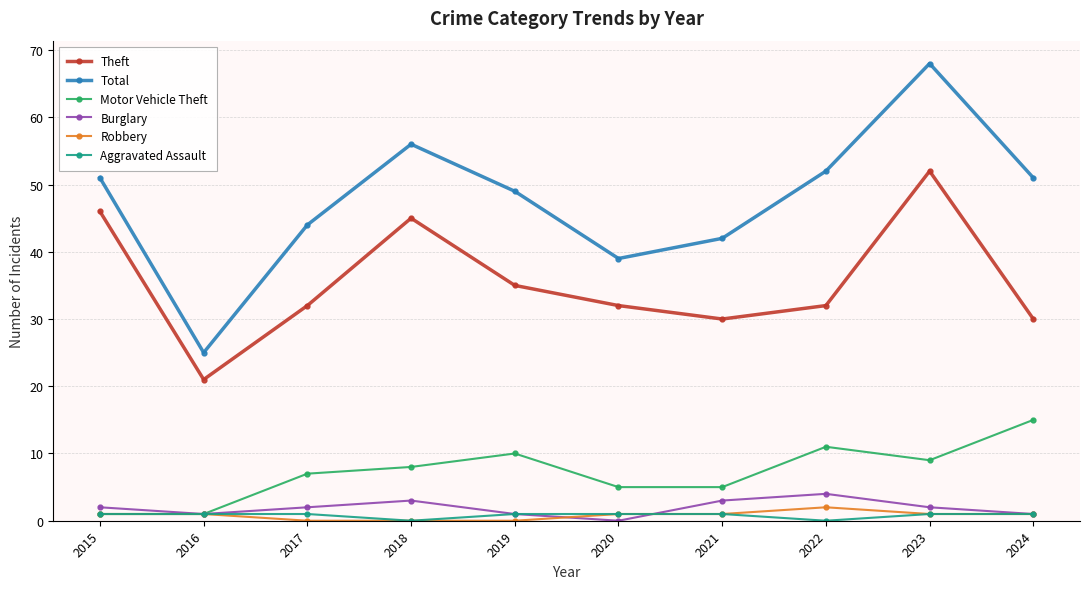

How many lines are shown in the chart?

6